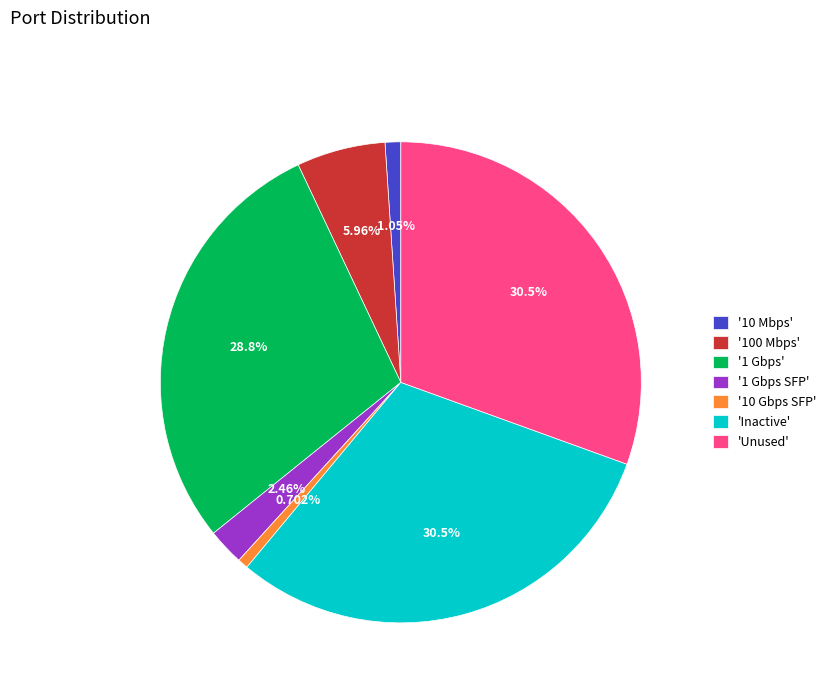

Do '10 Gbps SFP' and '1 Gbps' together represent more than half of the pie?

No